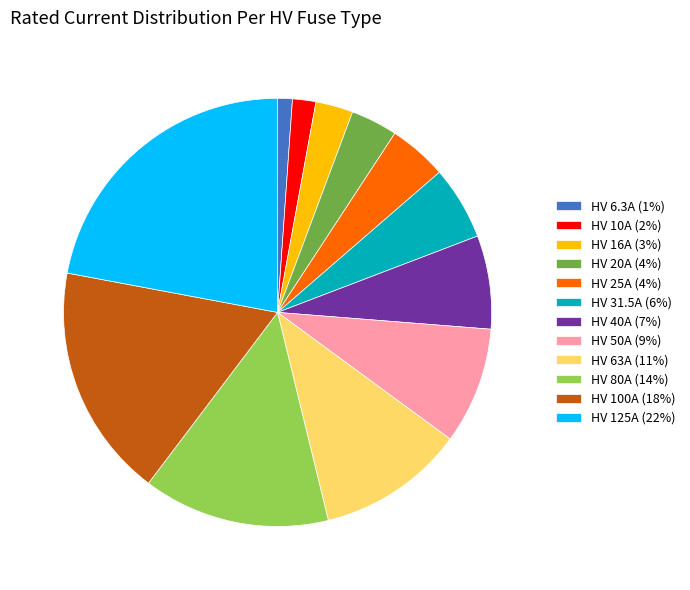

Is the sum of HV 125A (22%) and HV 31.5A (6%) greater than half?

No